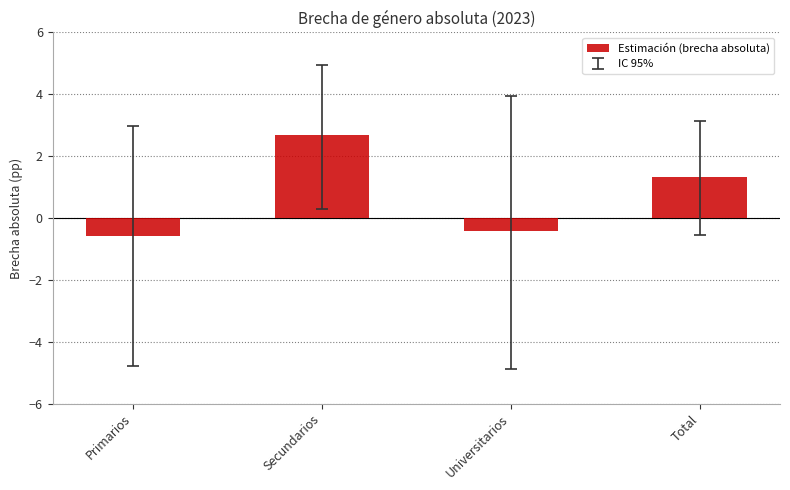

The chart shows a value of 2.0 at Total. True or false?

False